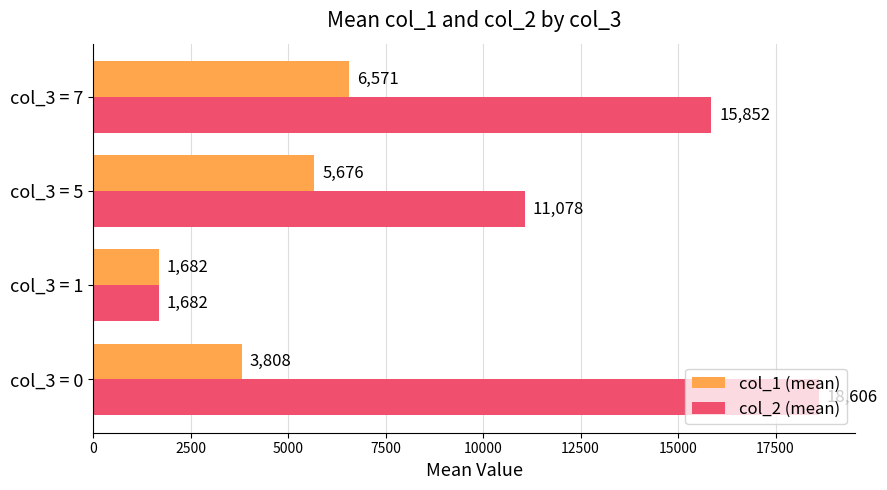

List the labels in order of col_2 (mean) value, smallest first.

col_3 = 1, col_3 = 5, col_3 = 7, col_3 = 0